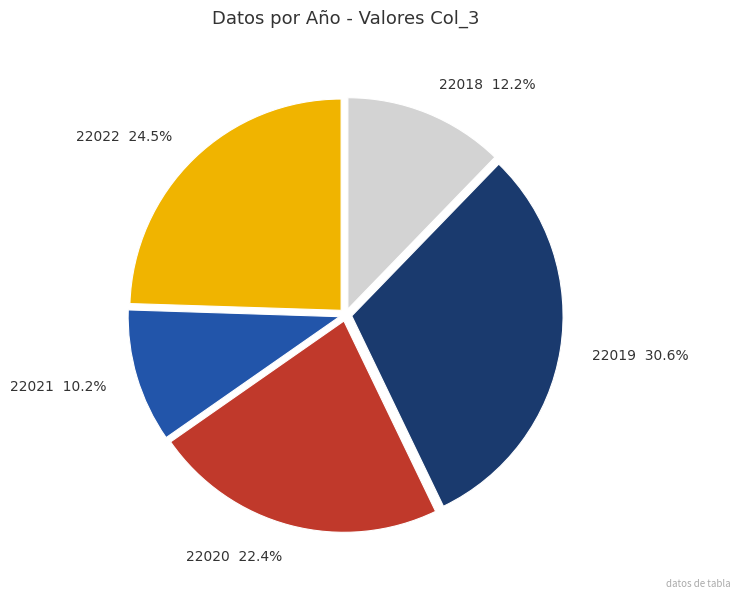

Do 22021 and 22022 together represent more than half of the pie?

No